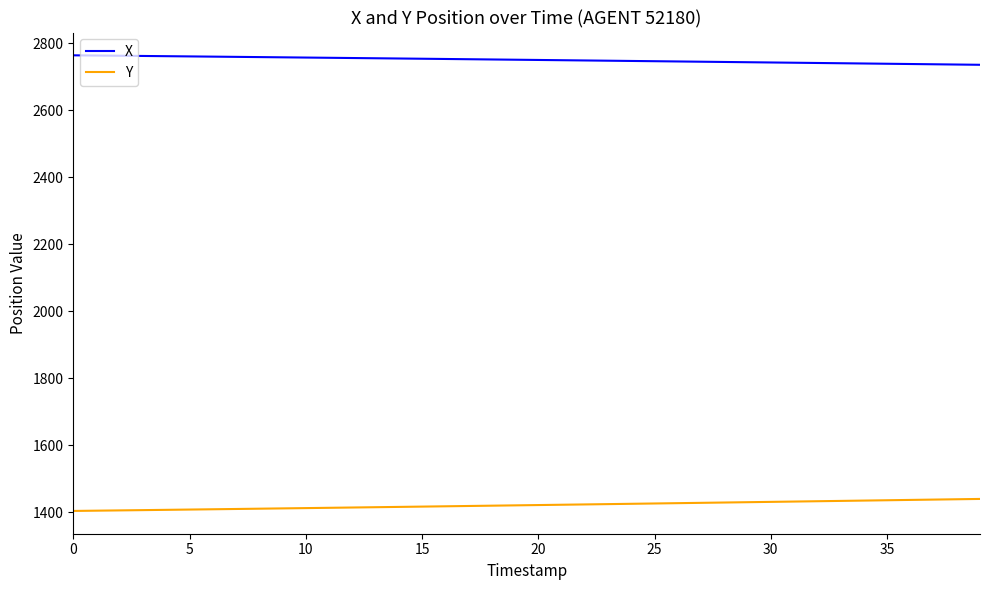

What are all the series names shown in the legend?

X, Y